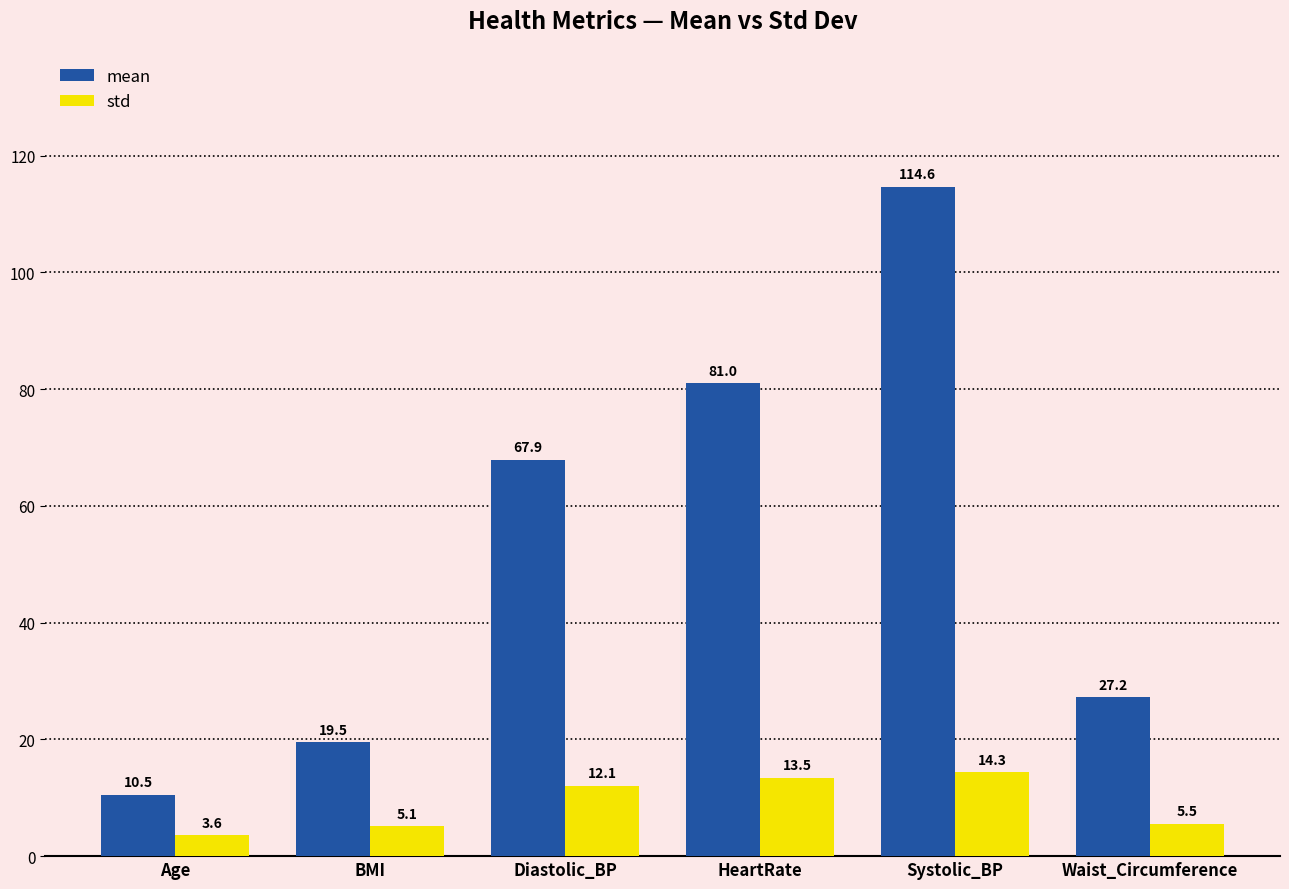

At which label does std first exceed 12?

Diastolic_BP